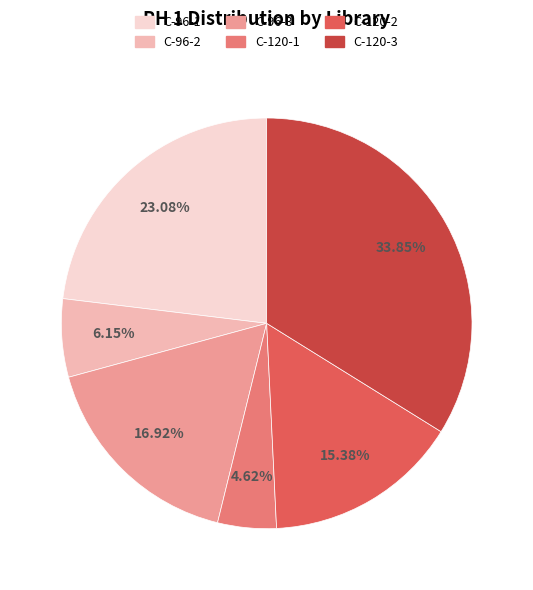

What percentage is the C-96-1 slice, to the nearest percent?

23%